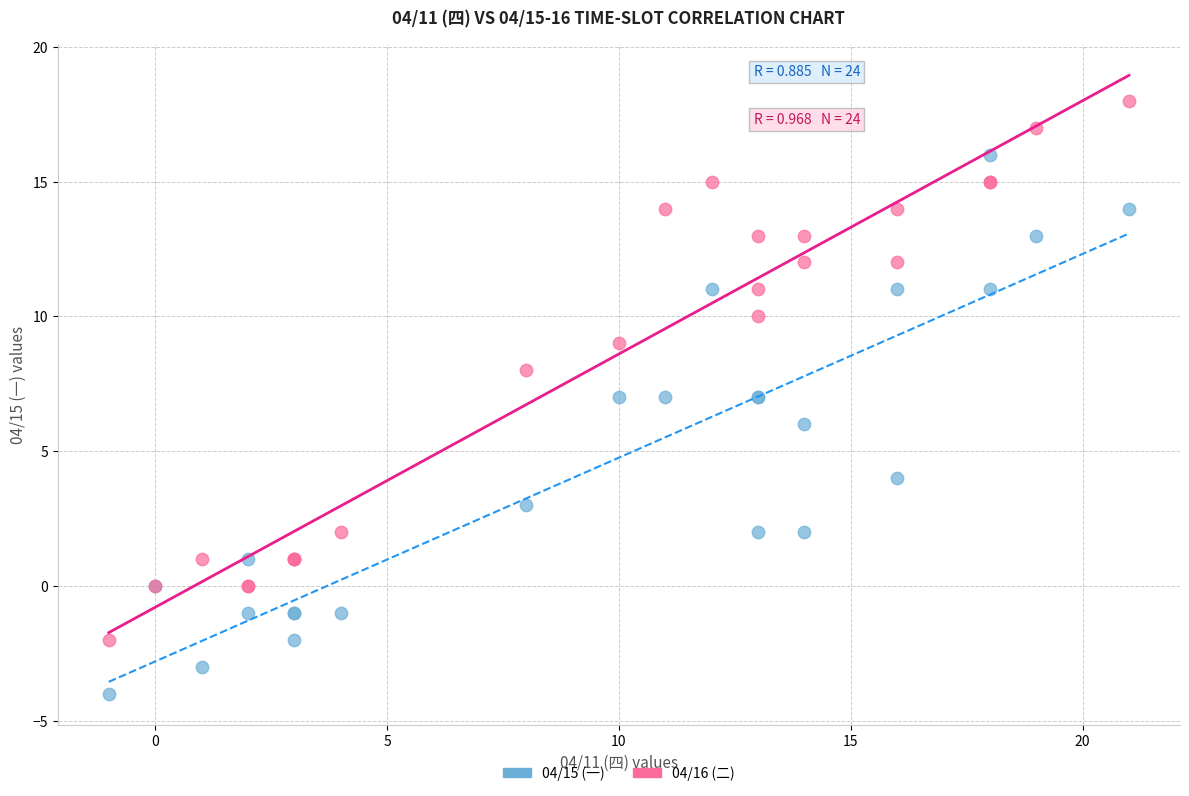

Which series contains the lowest Y value?

04/15 (一)